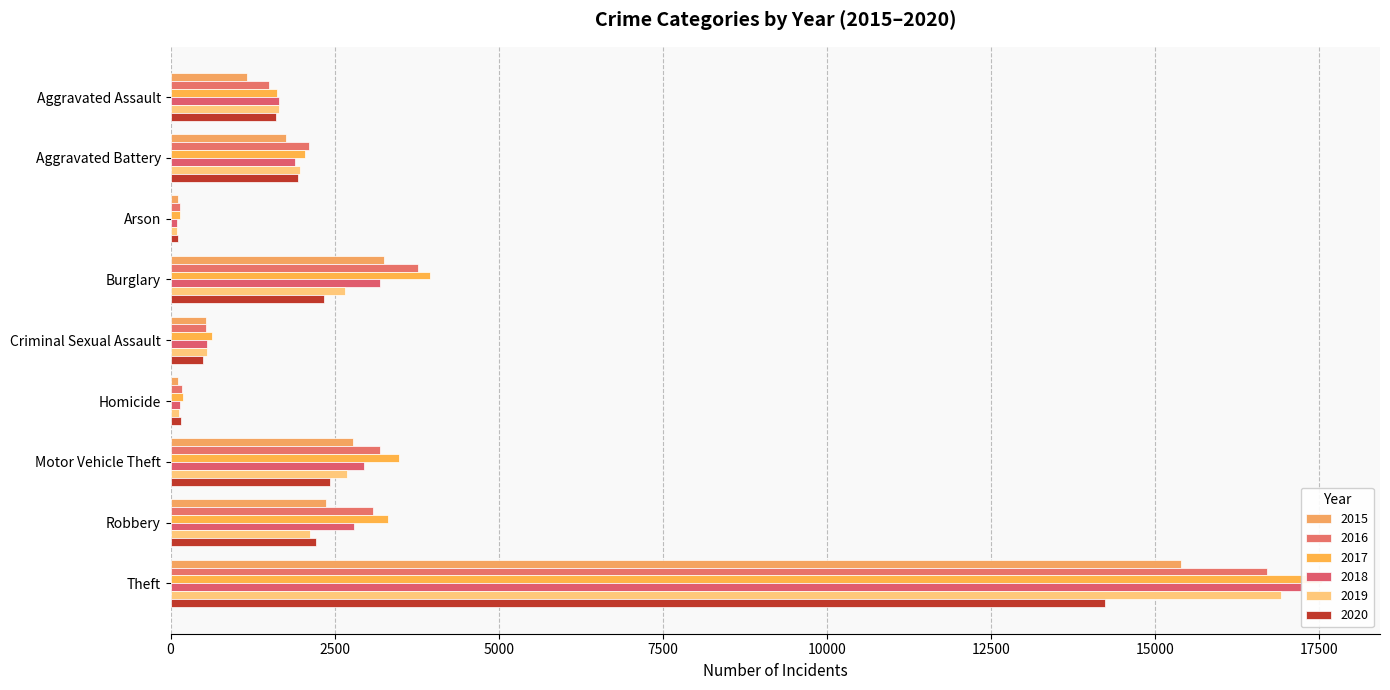

How many groups of bars are there?

9